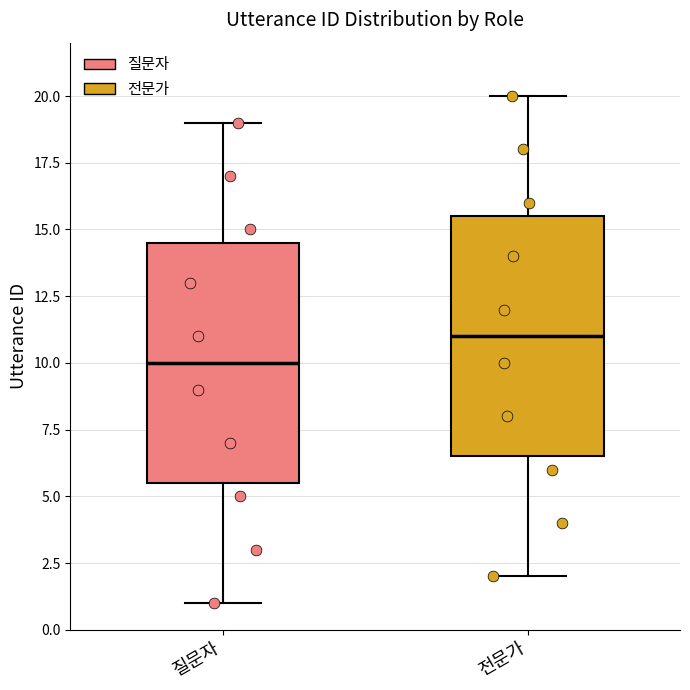

Reading left to right, transcribe this box plot: for each box, give where its median line is, the range the box spans, and where its two whiskers end, as read against the y-axis. The values are not printed on the chart, so give them approximately, as read against the axis.

질문자: median 10.0, box 5.5 to 14.5, whiskers 1.0 to 19.0
전문가: median 11.0, box 6.5 to 15.5, whiskers 2.0 to 20.0